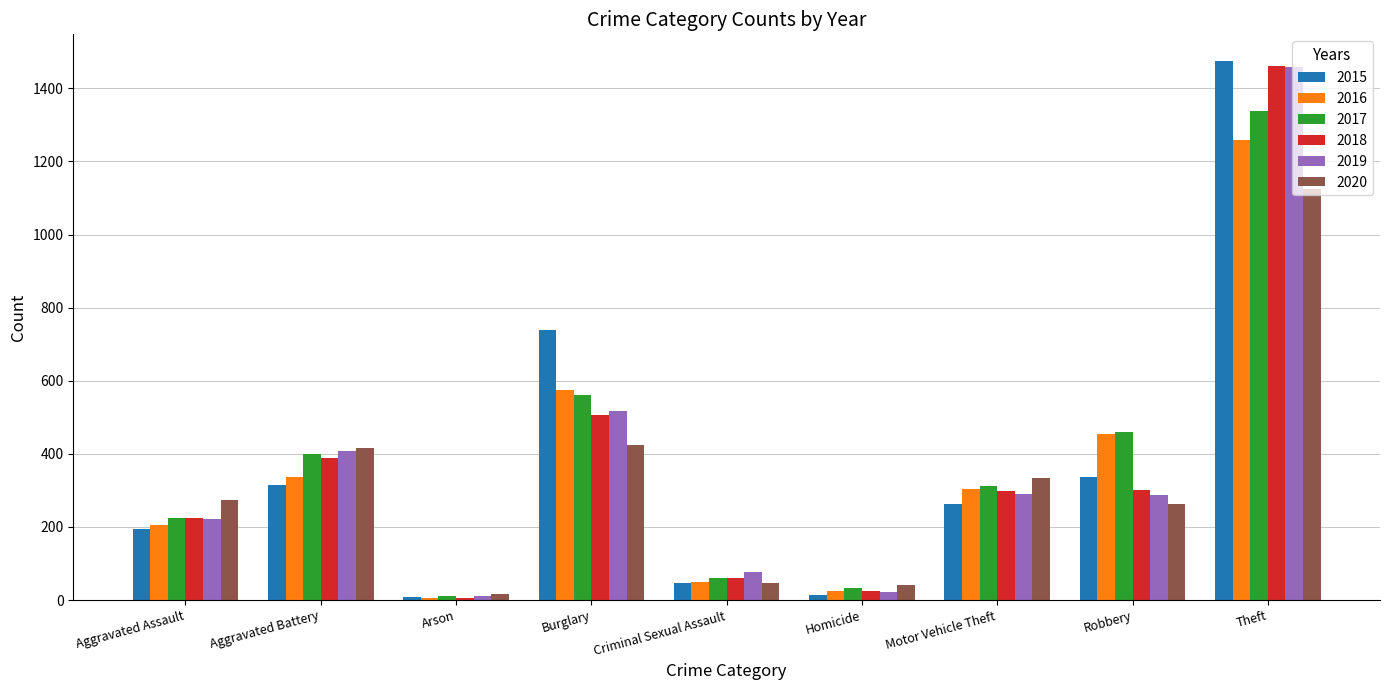

At which label is 2018 closest to 734?

Burglary